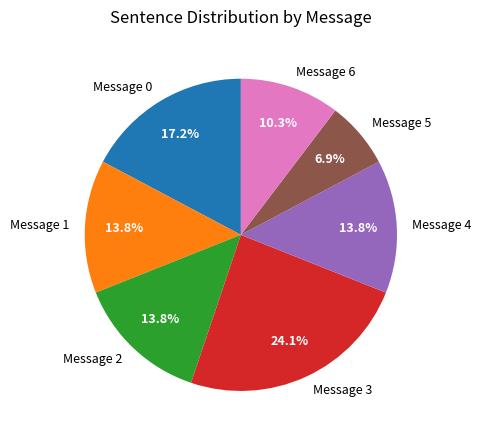

To the nearest percent, what is the difference between the largest and smallest slice percentages?

17%